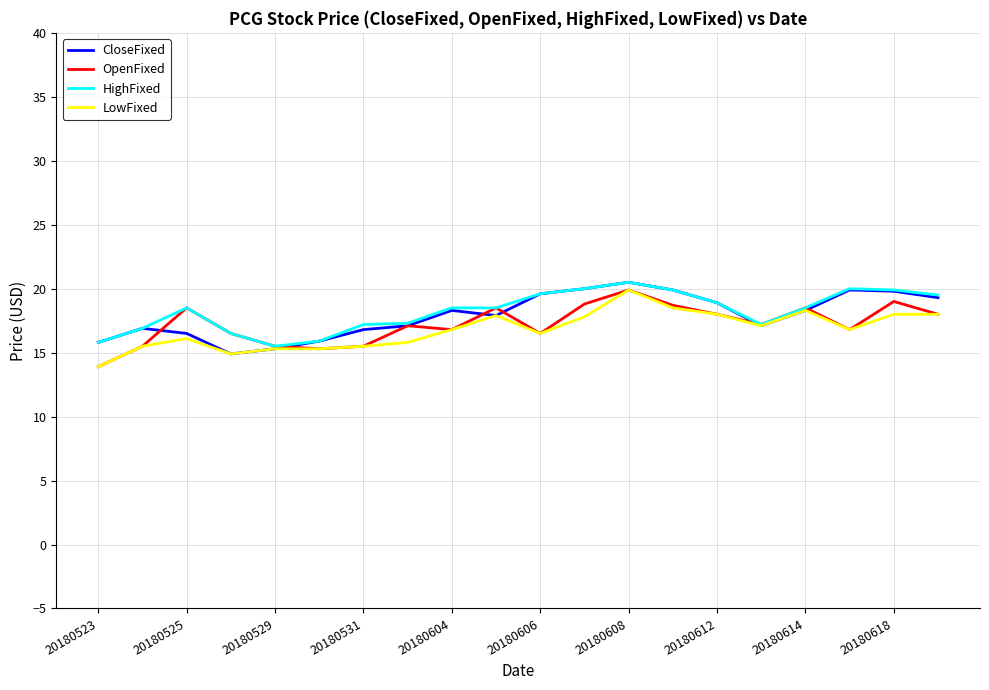

What is the maximum value for CloseFixed?

20.5